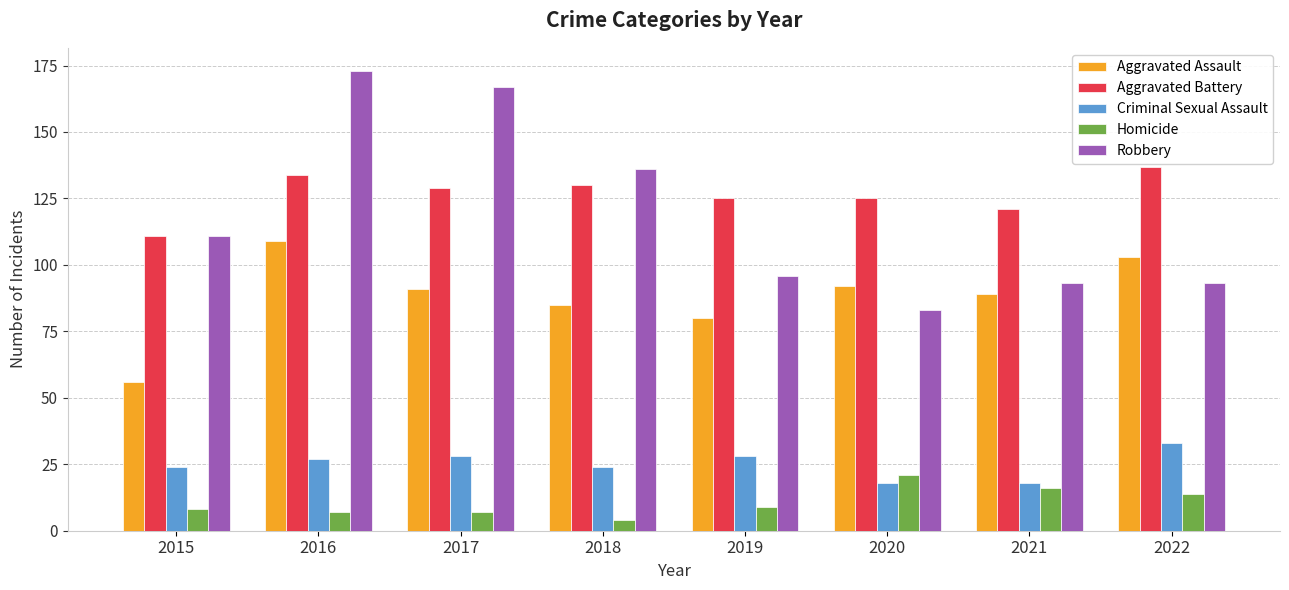

List the series in order of their peak value, lowest first.

Homicide, Criminal Sexual Assault, Aggravated Assault, Aggravated Battery, Robbery